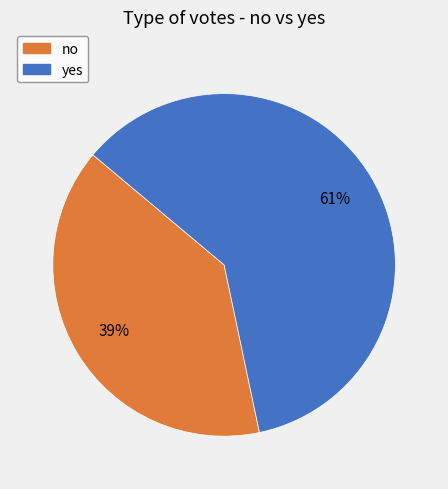

Is there any slice that represents more than half of the pie?

Yes